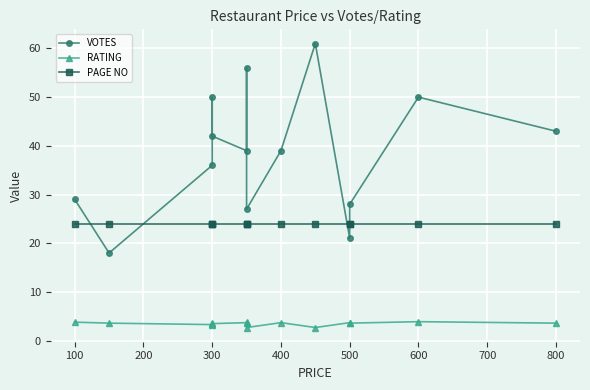

True or false: RATING and VOTES cross at least once.

False